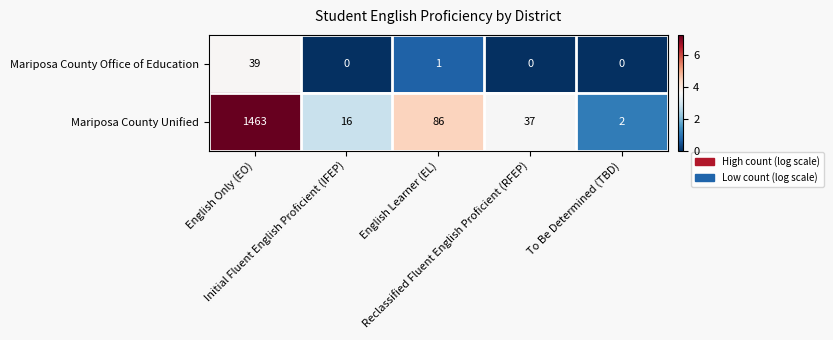

How many categories are shown in the chart?

5